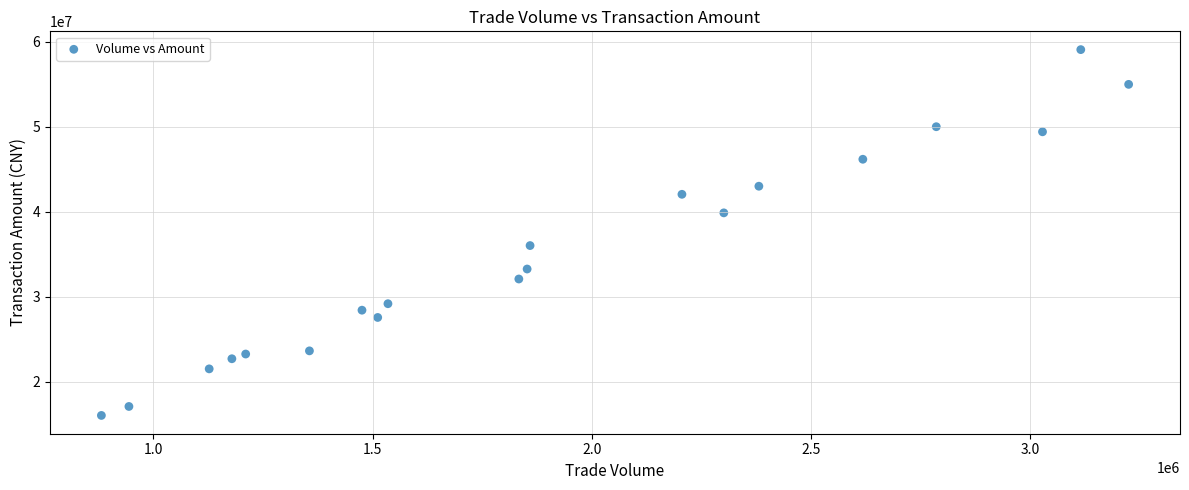

What is the range of Y values (max minus min)?

43051973.6